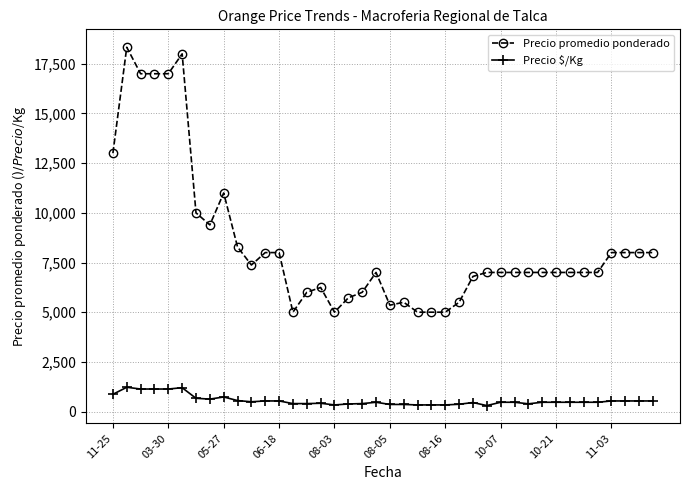

What is the sum of all Precio $/Kg values?

22244